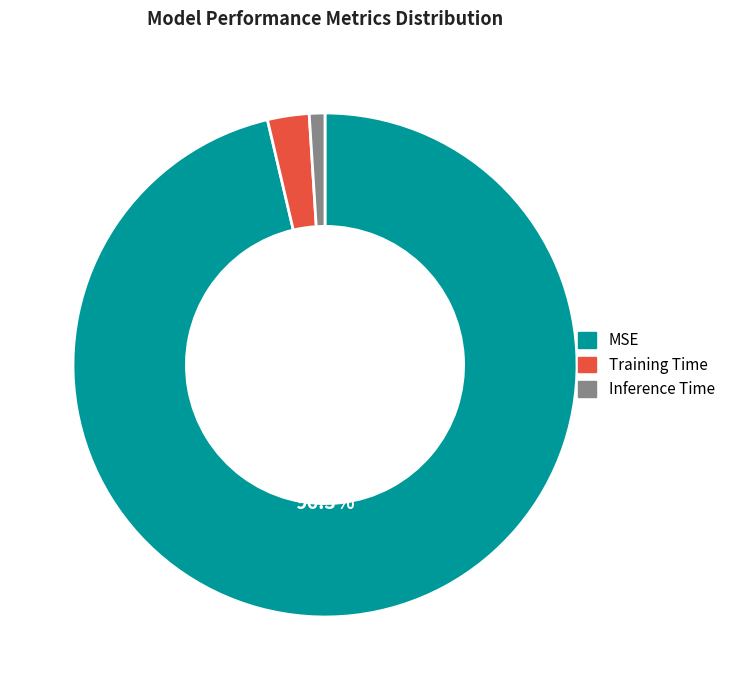

Count the number of slices in the pie.

3